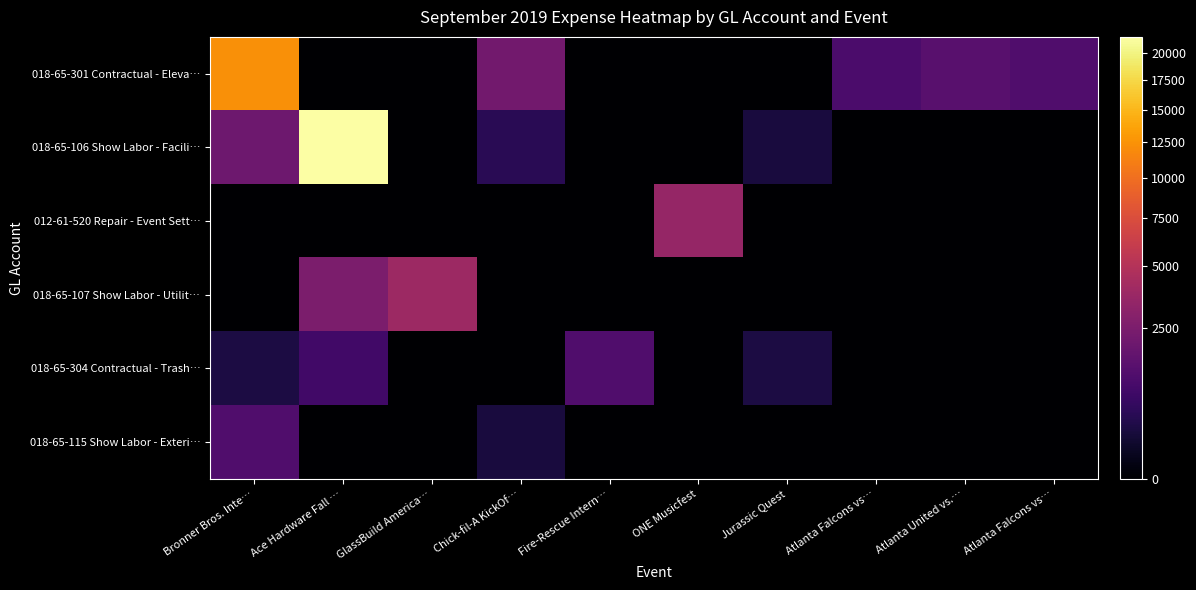

At Fire-Rescue Intern…, list the series in order from largest to smallest.

018-65-304 Contractual - Trash…, 018-65-301 Contractual - Eleva…, 018-65-106 Show Labor - Facili…, 012-61-520 Repair - Event Sett…, 018-65-107 Show Labor - Utilit…, 018-65-115 Show Labor - Exteri…